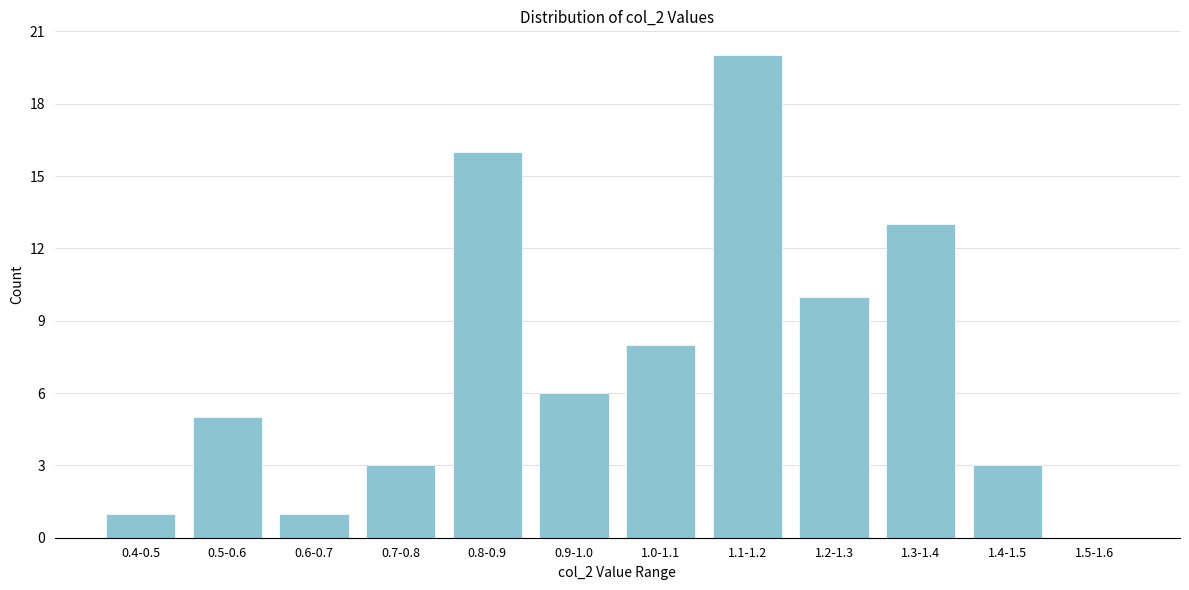

Reading left to right, what are all the values shown in this chart?

0.4-0.5=1	0.5-0.6=5	0.6-0.7=1	0.7-0.8=3	0.8-0.9=16	0.9-1.0=6	1.0-1.1=8	1.1-1.2=20	1.2-1.3=10	1.3-1.4=13	1.4-1.5=3	1.5-1.6=0